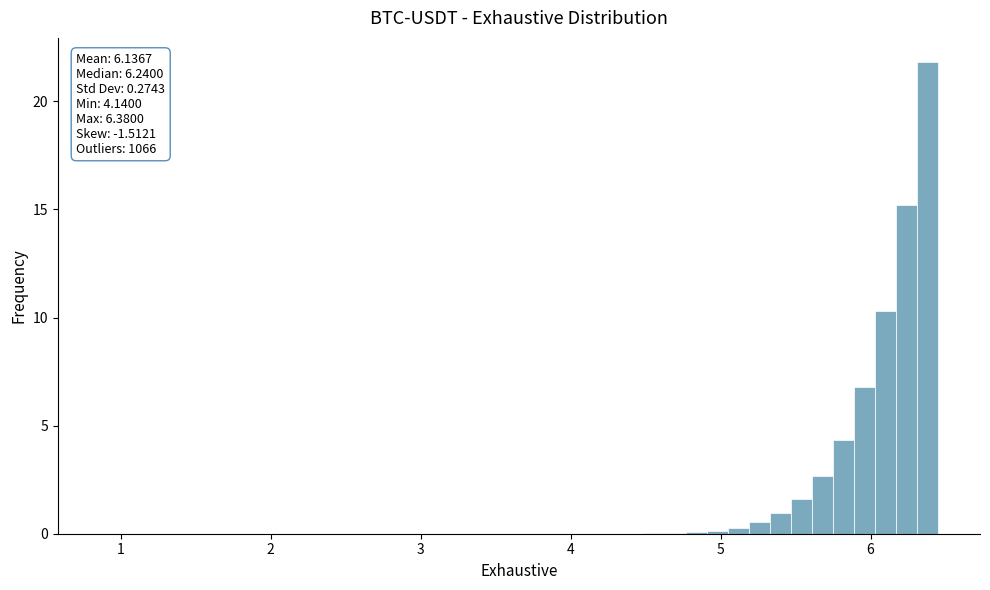

Around what value on the x-axis is the tallest bar? Give the approximate position of its centre, as read against the axis.

6.4